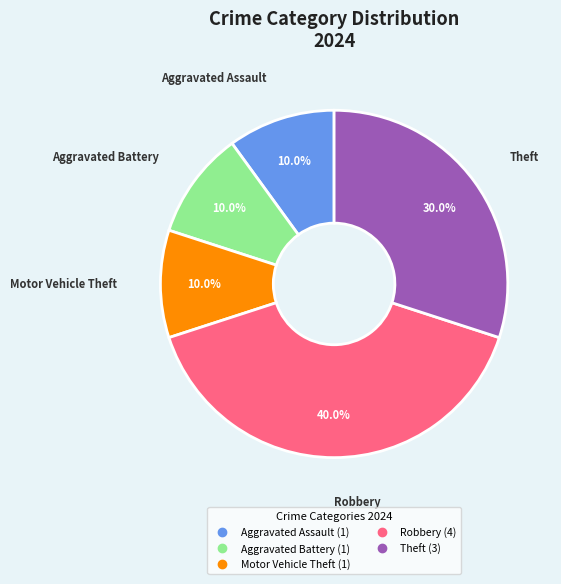

Does any single category account for the majority?

No